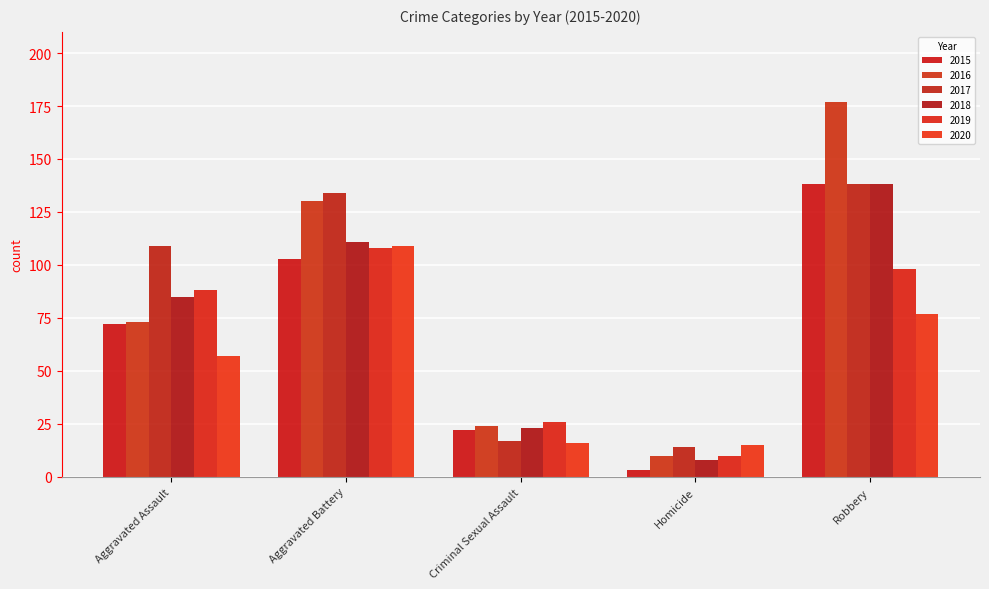

What are all the series names shown in the legend?

2015, 2016, 2017, 2018, 2019, 2020